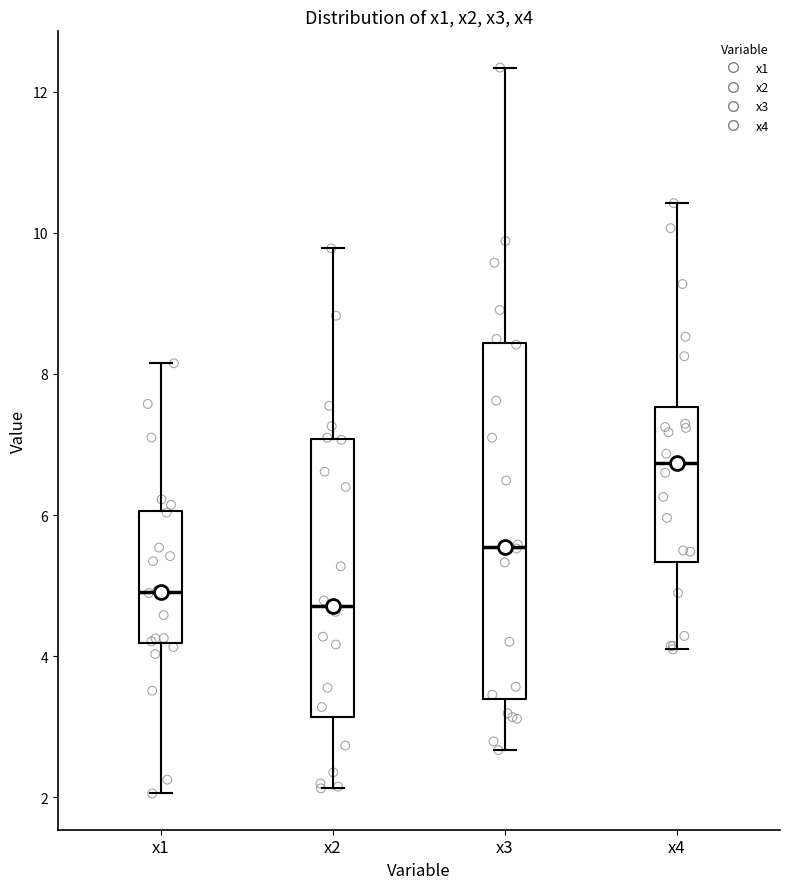

Reading left to right, transcribe this box plot: for each box, give where its median line is, the range the box spans, and where its two whiskers end, as read against the y-axis. The values are not printed on the chart, so give them approximately, as read against the axis.

x1: median 5.0, box 4.2 to 6.0, whiskers 2.0 to 8.2
x2: median 4.8, box 3.2 to 7.0, whiskers 2.2 to 9.8
x3: median 5.6, box 3.4 to 8.4, whiskers 2.6 to 12.4
x4: median 6.8, box 5.4 to 7.6, whiskers 4.0 to 10.4